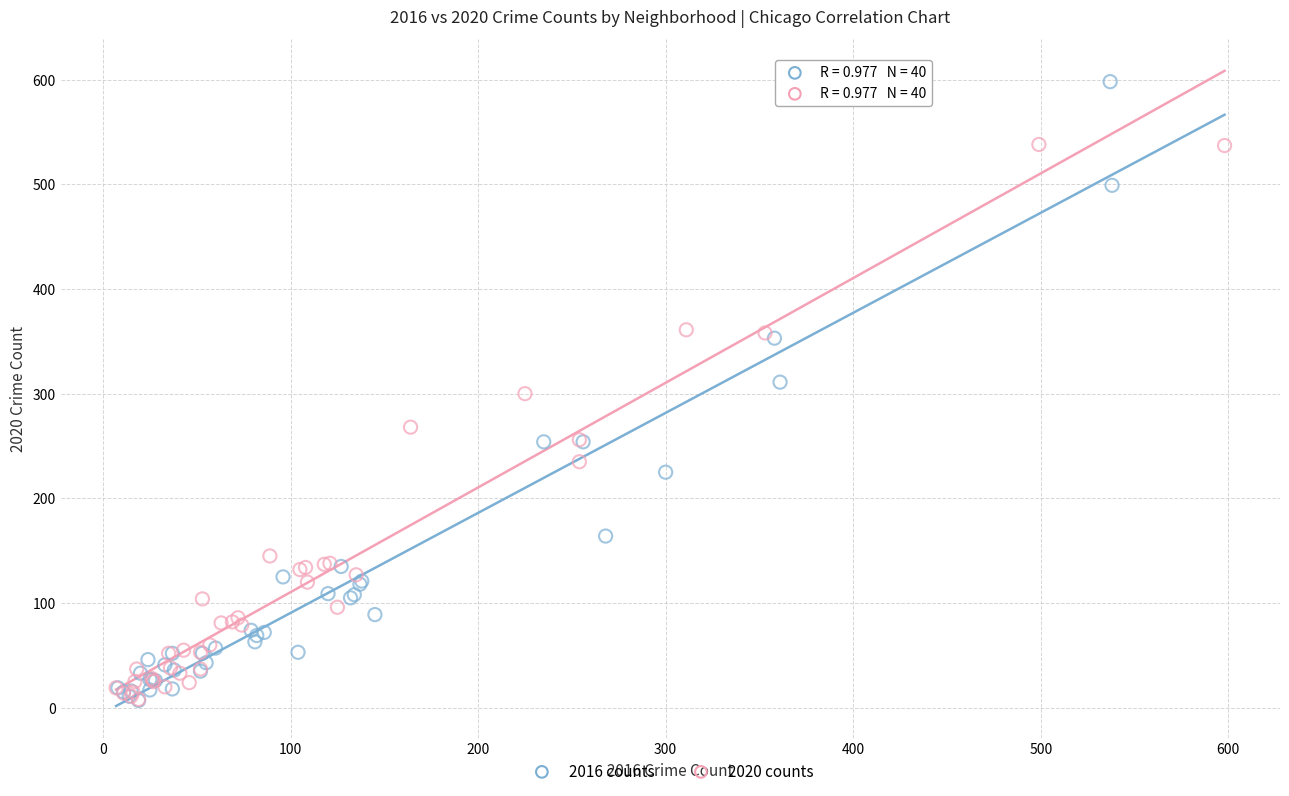

Which series has the widest spread of Y values?

2016 counts